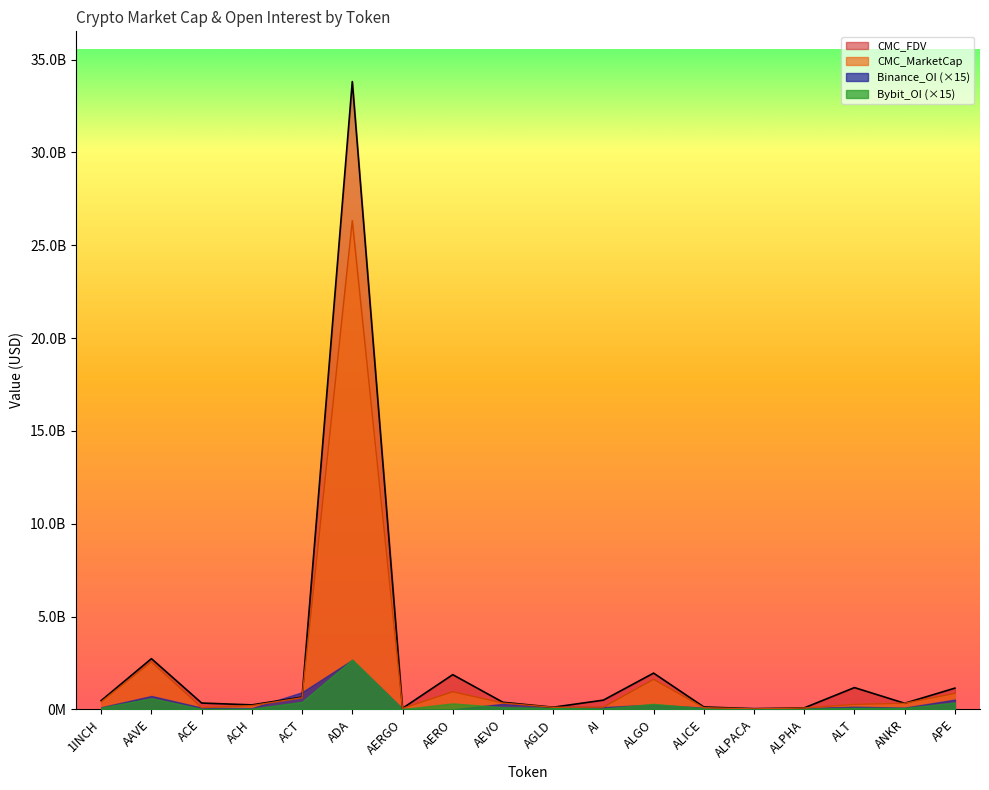

Does the chart have visible grid lines?

No